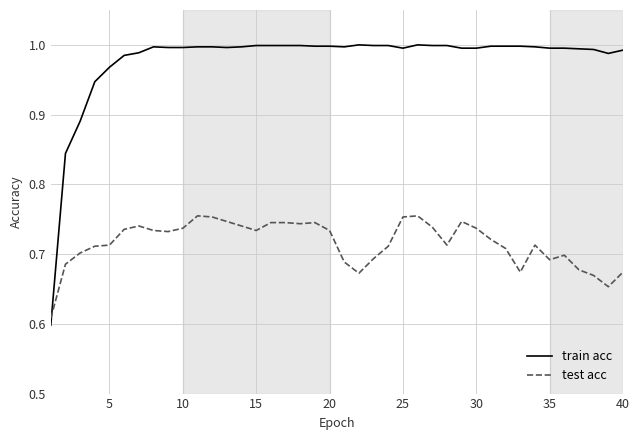

Rank the series by their average value, from lowest to highest.

test acc, train acc